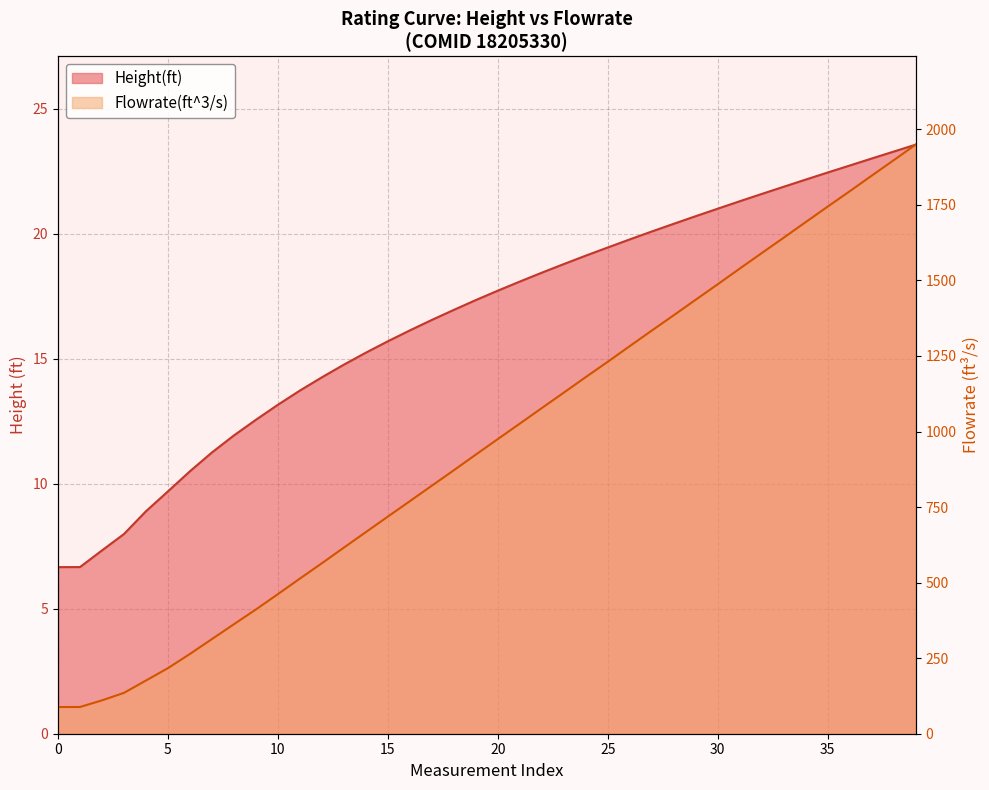

What is the label of the 6th point from the right?

34